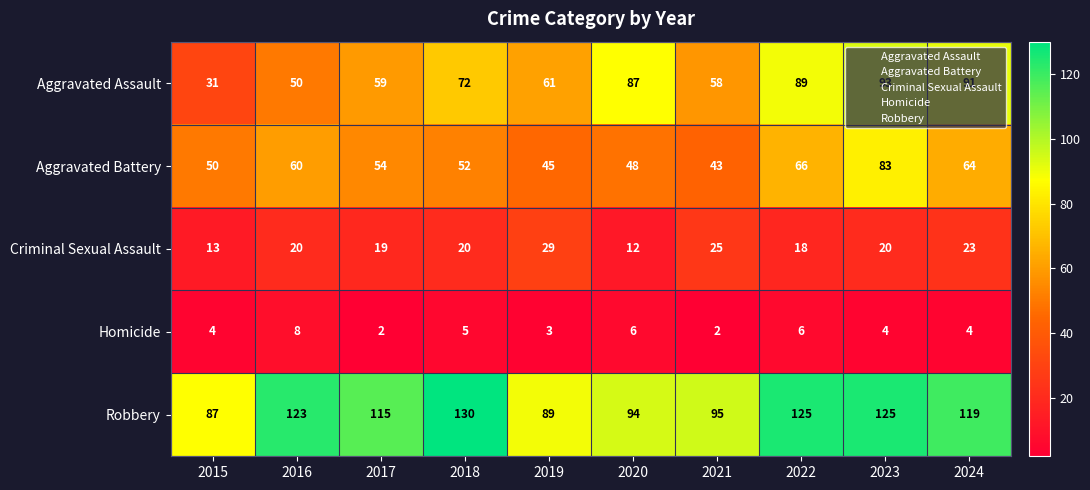

What is the sum of all Homicide values?

44